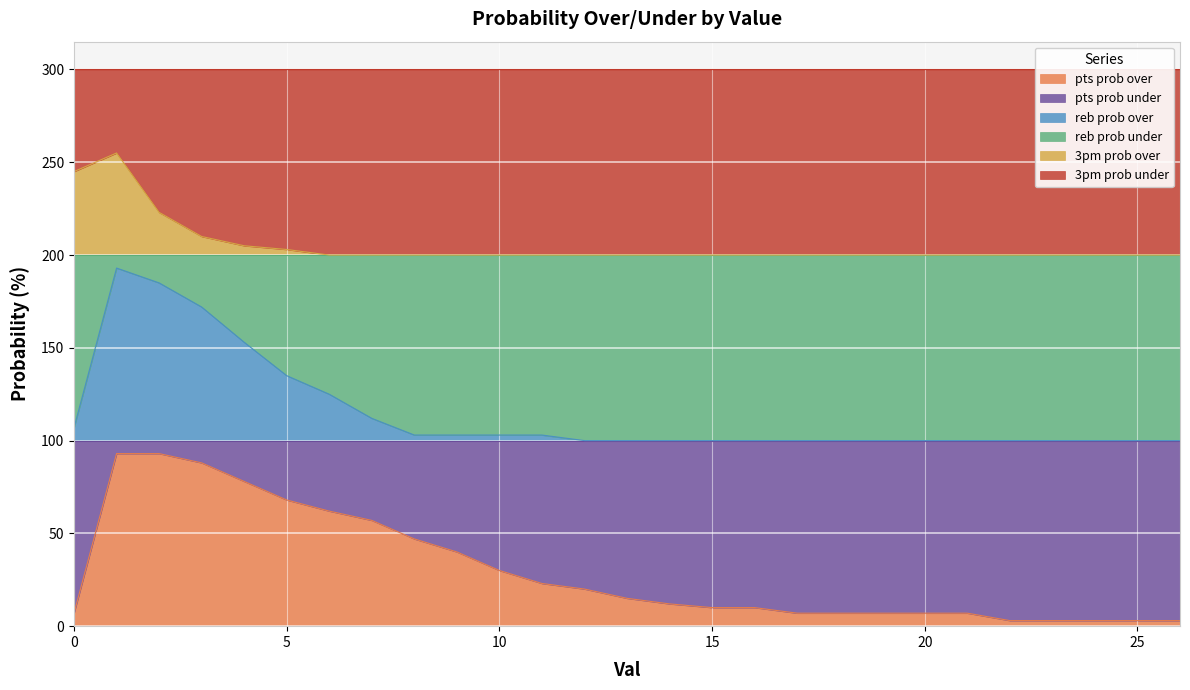

How many lines are shown in the chart?

3